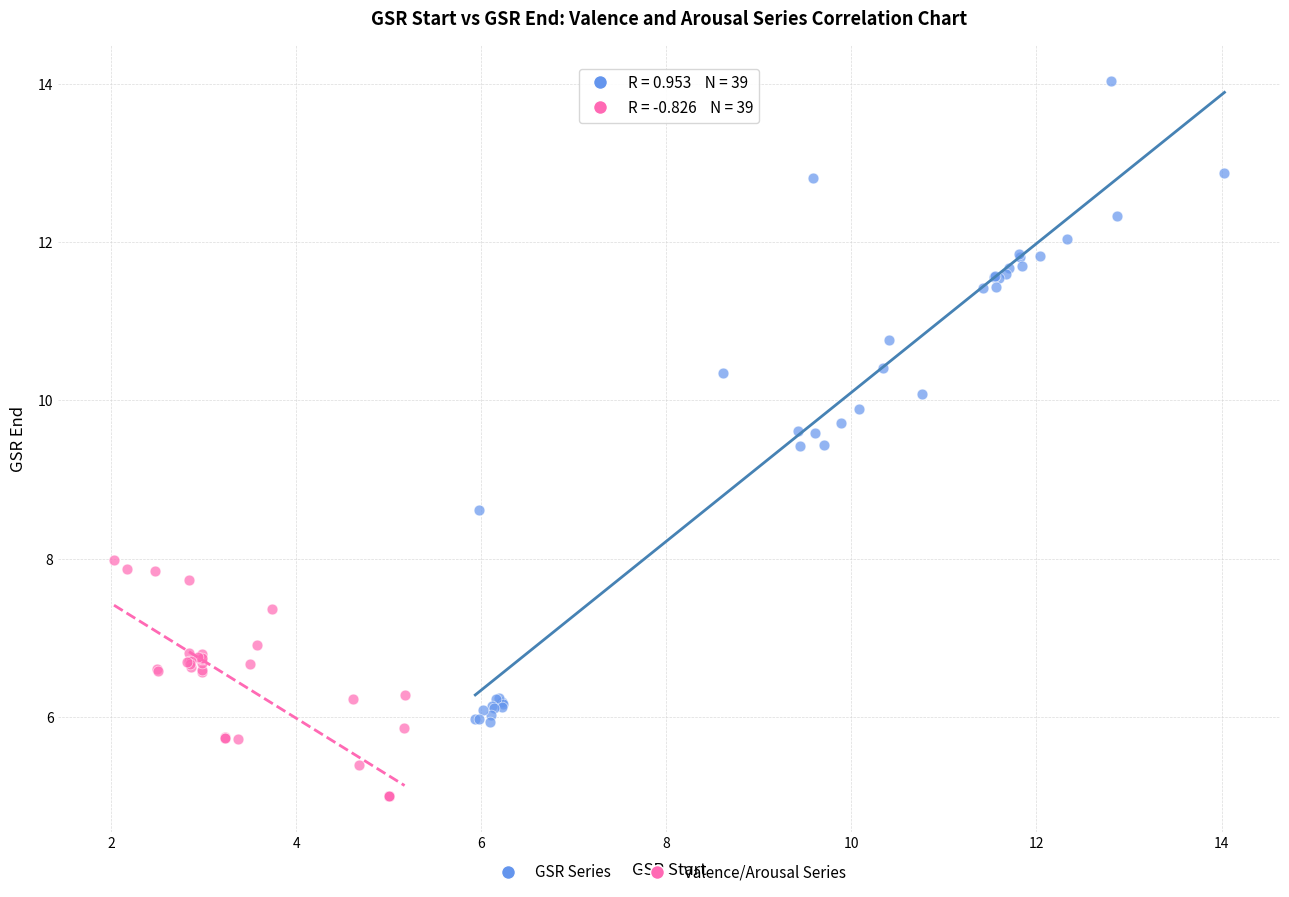

Which series reaches the minimum Y coordinate?

Valence/Arousal Series